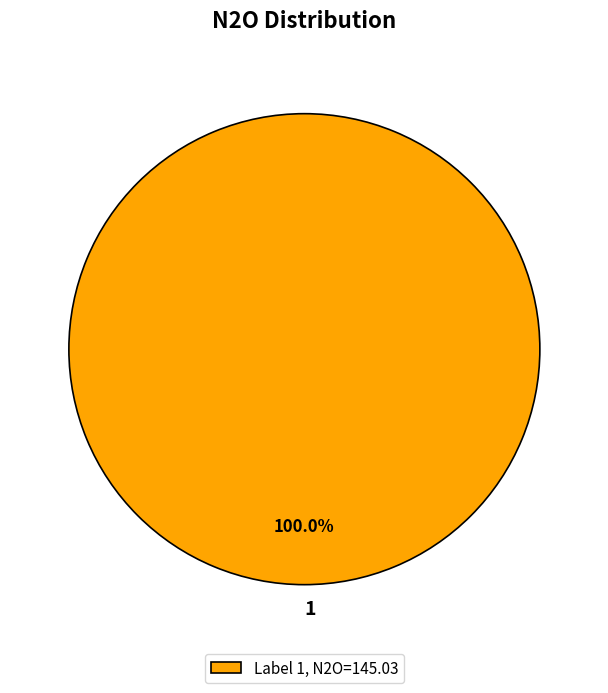

Does 1 represent more than half of the total?

Yes